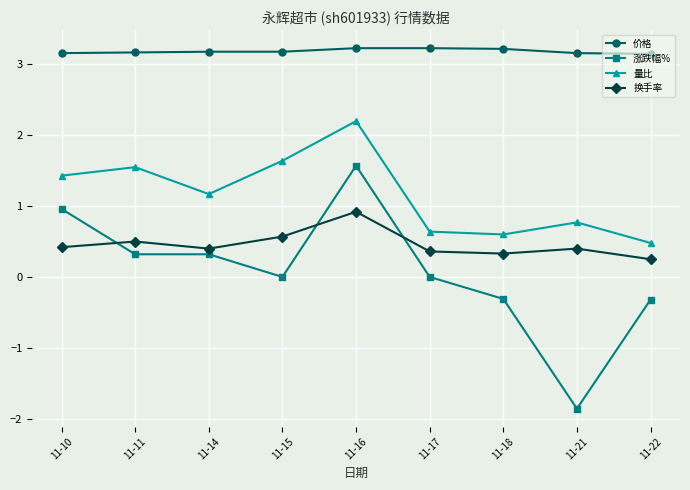

True or false: 量比 and 换手率 cross at least once.

False